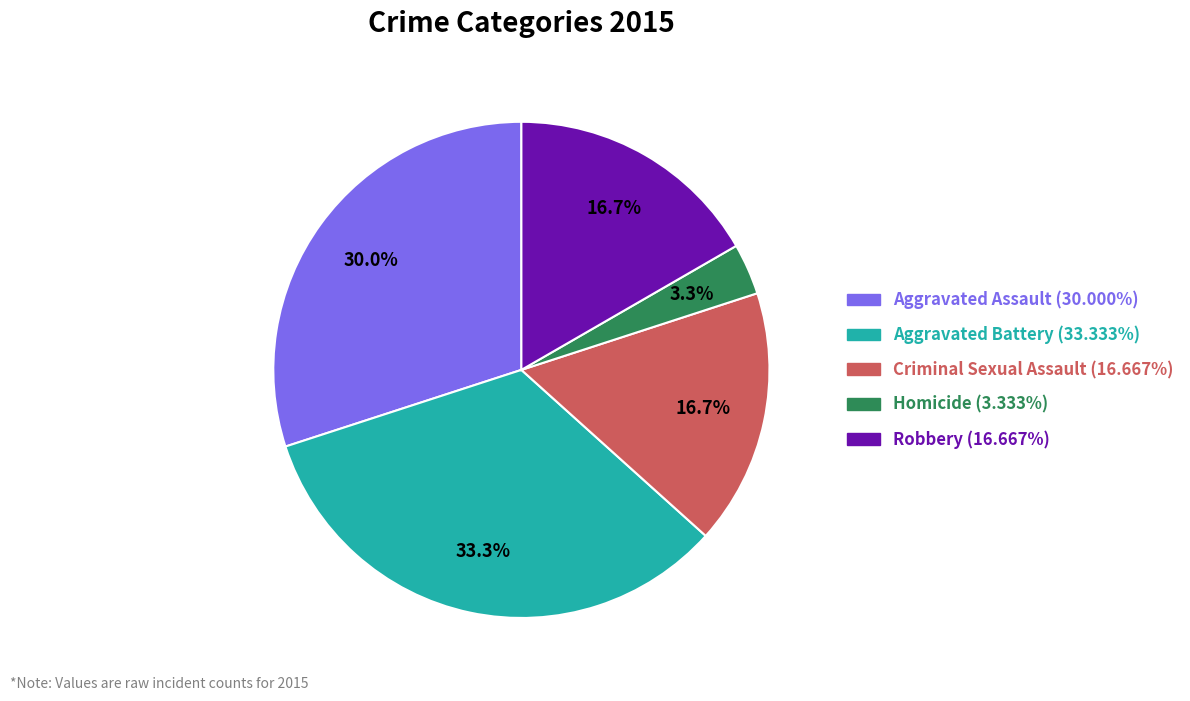

True or false: Criminal Sexual Assault accounts for 24% of the total.

False